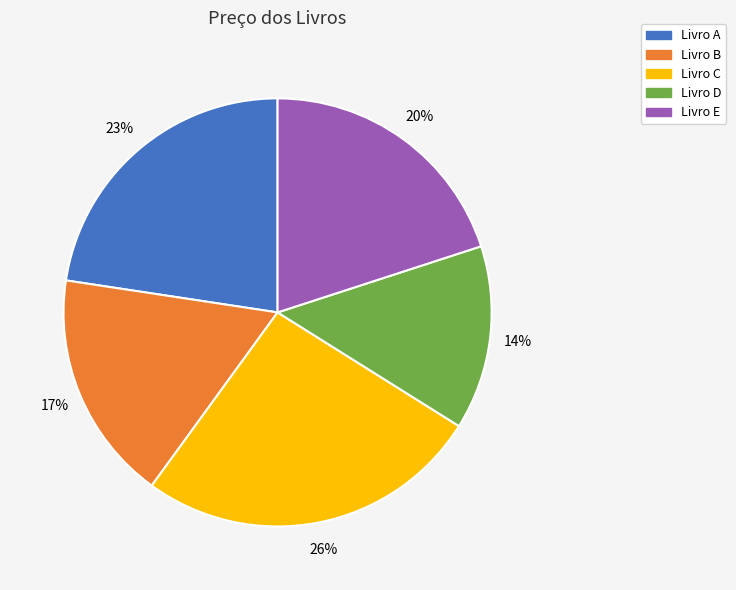

Is Livro B the majority of the pie?

No